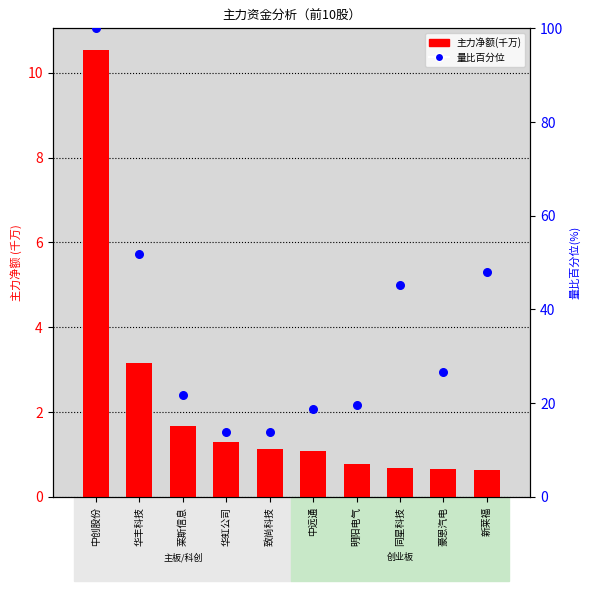

Which series has the widest spread of Y values?

量比百分位